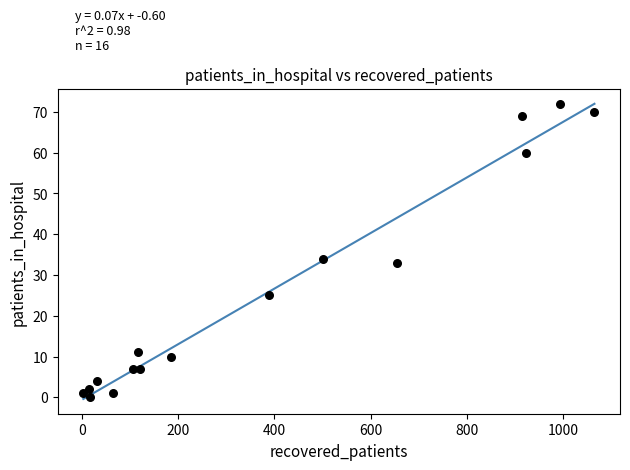

What is the range of X values (max minus min)?

1062